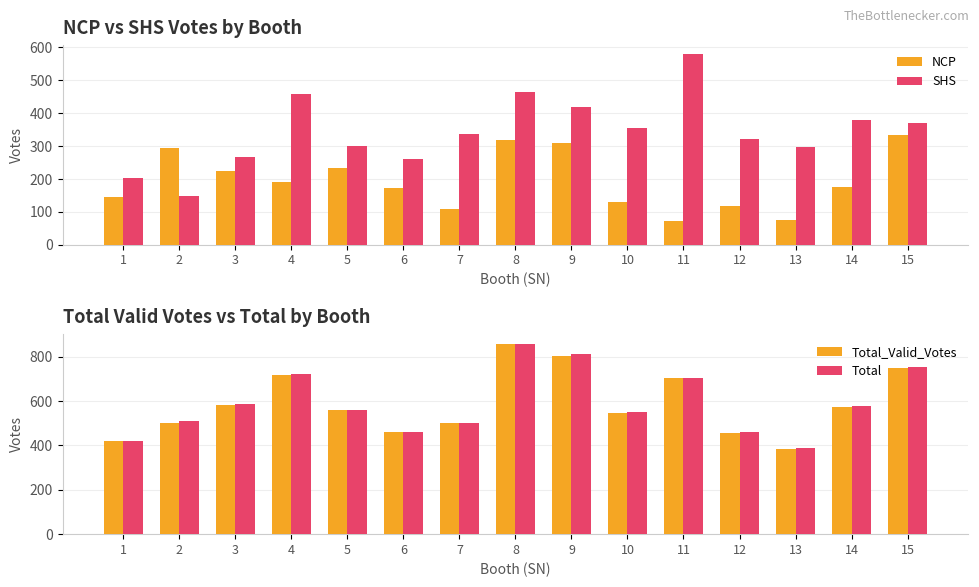

The value of SHS at 11 is 579. True or false?

True